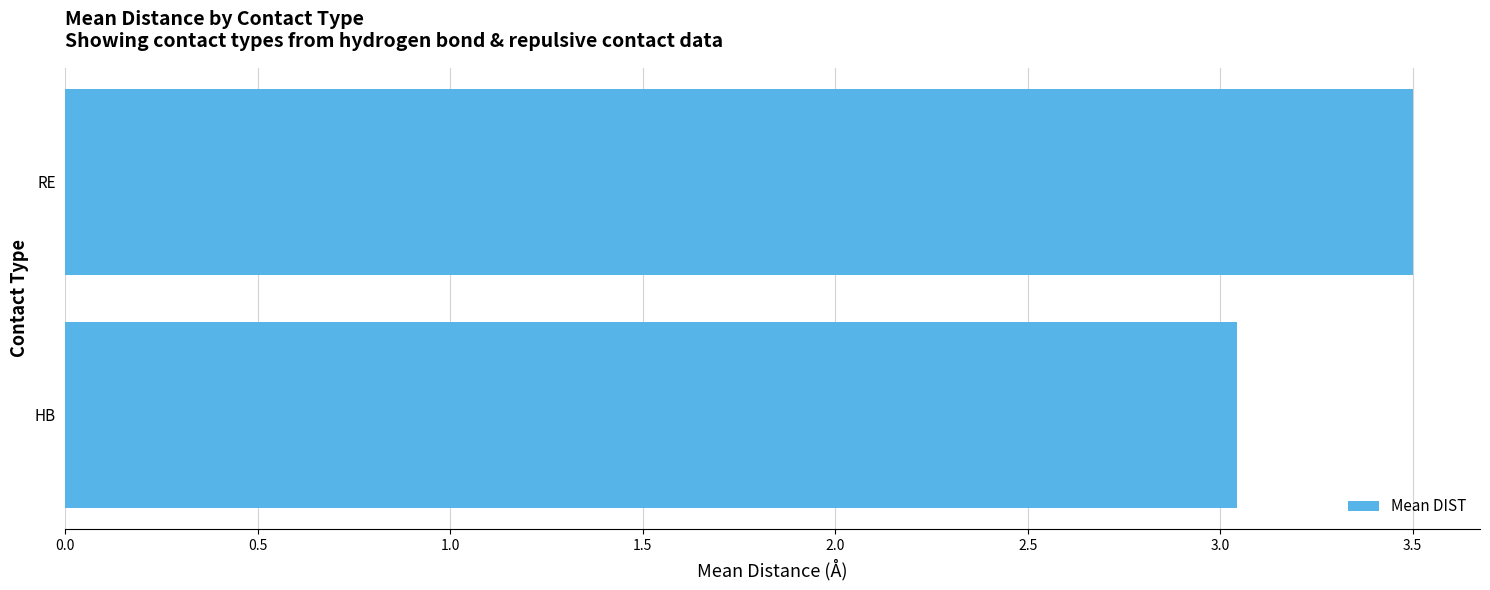

Is it true that the value at RE is 2.3?

False